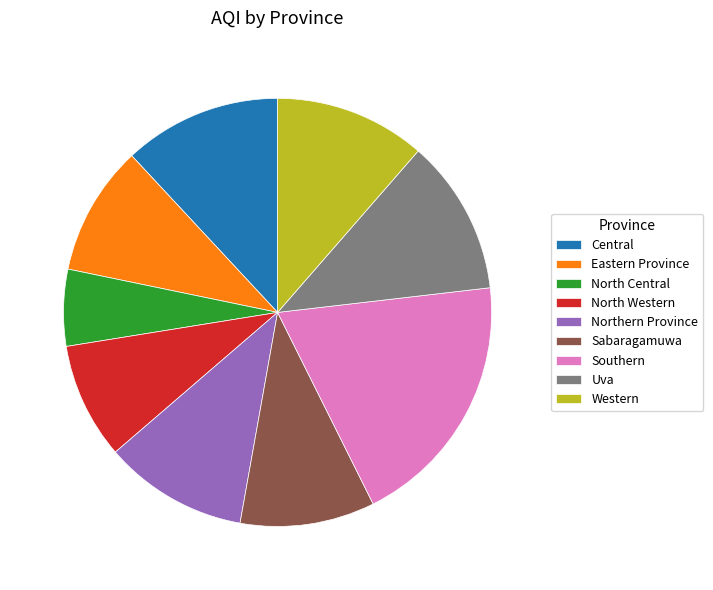

Is there any slice that represents more than half of the pie?

No